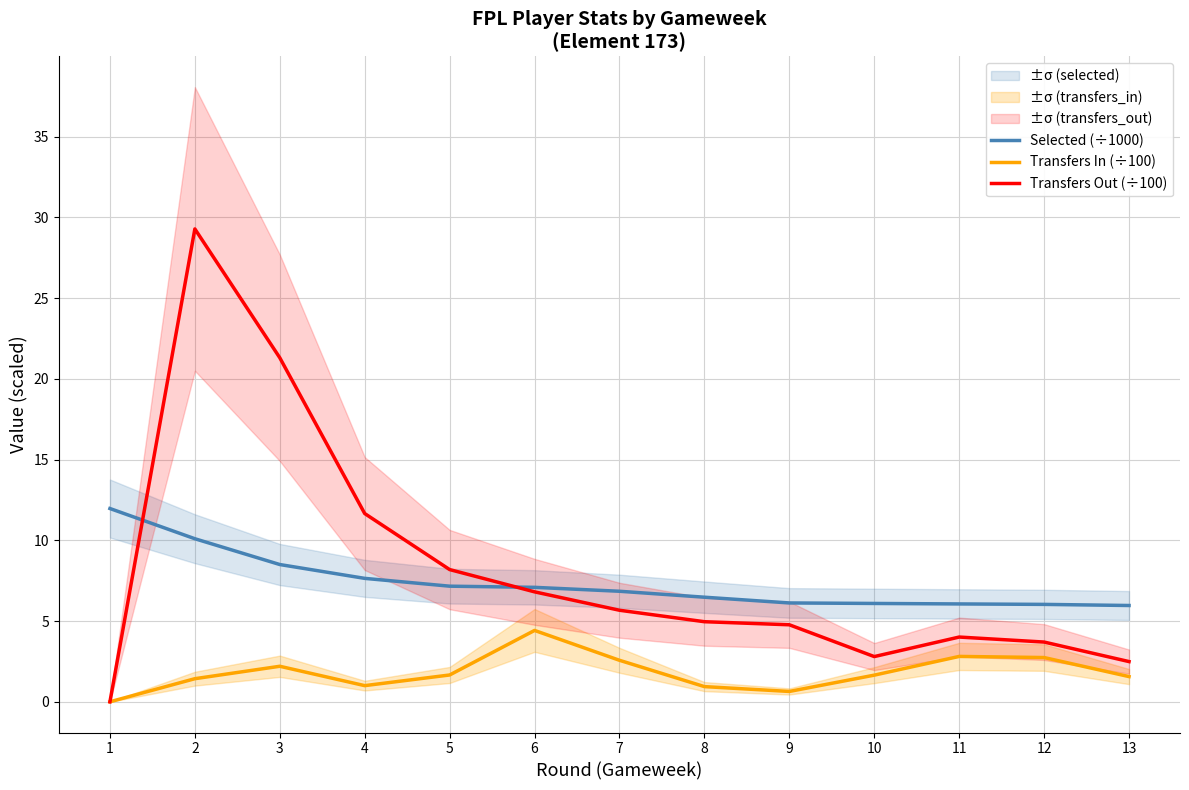

The Transfers In (÷100) series shows 1.8 at 12. True or false?

False